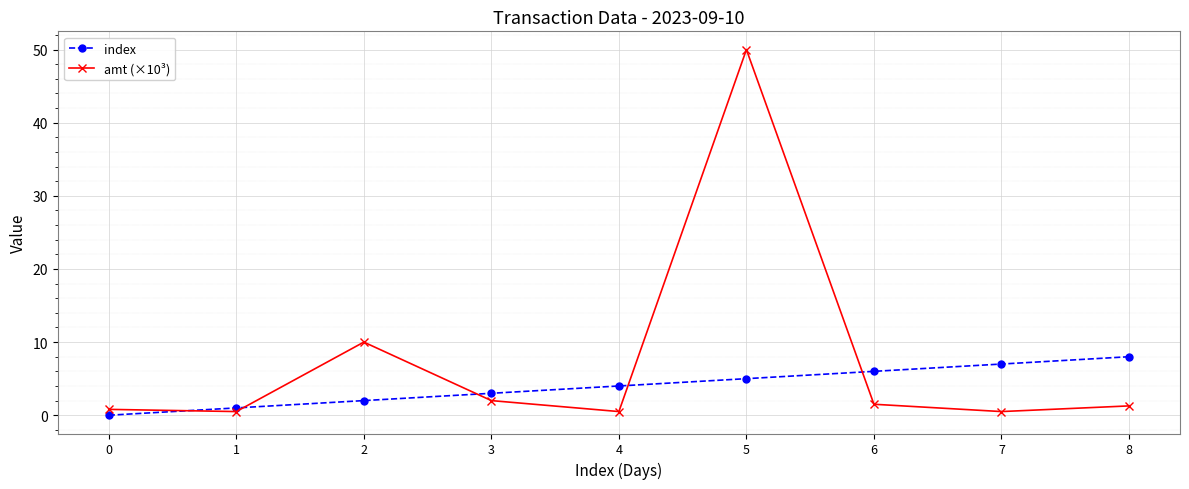

True or false: amt (×10³) and index intersect in this chart.

True